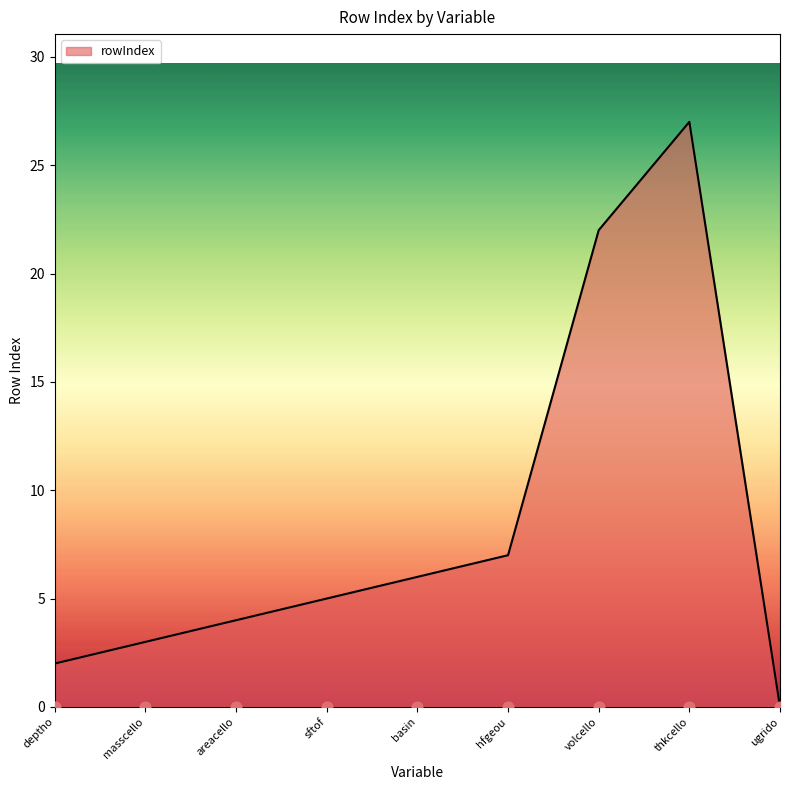

Which has a higher value, areacello or hfgeou?

hfgeou